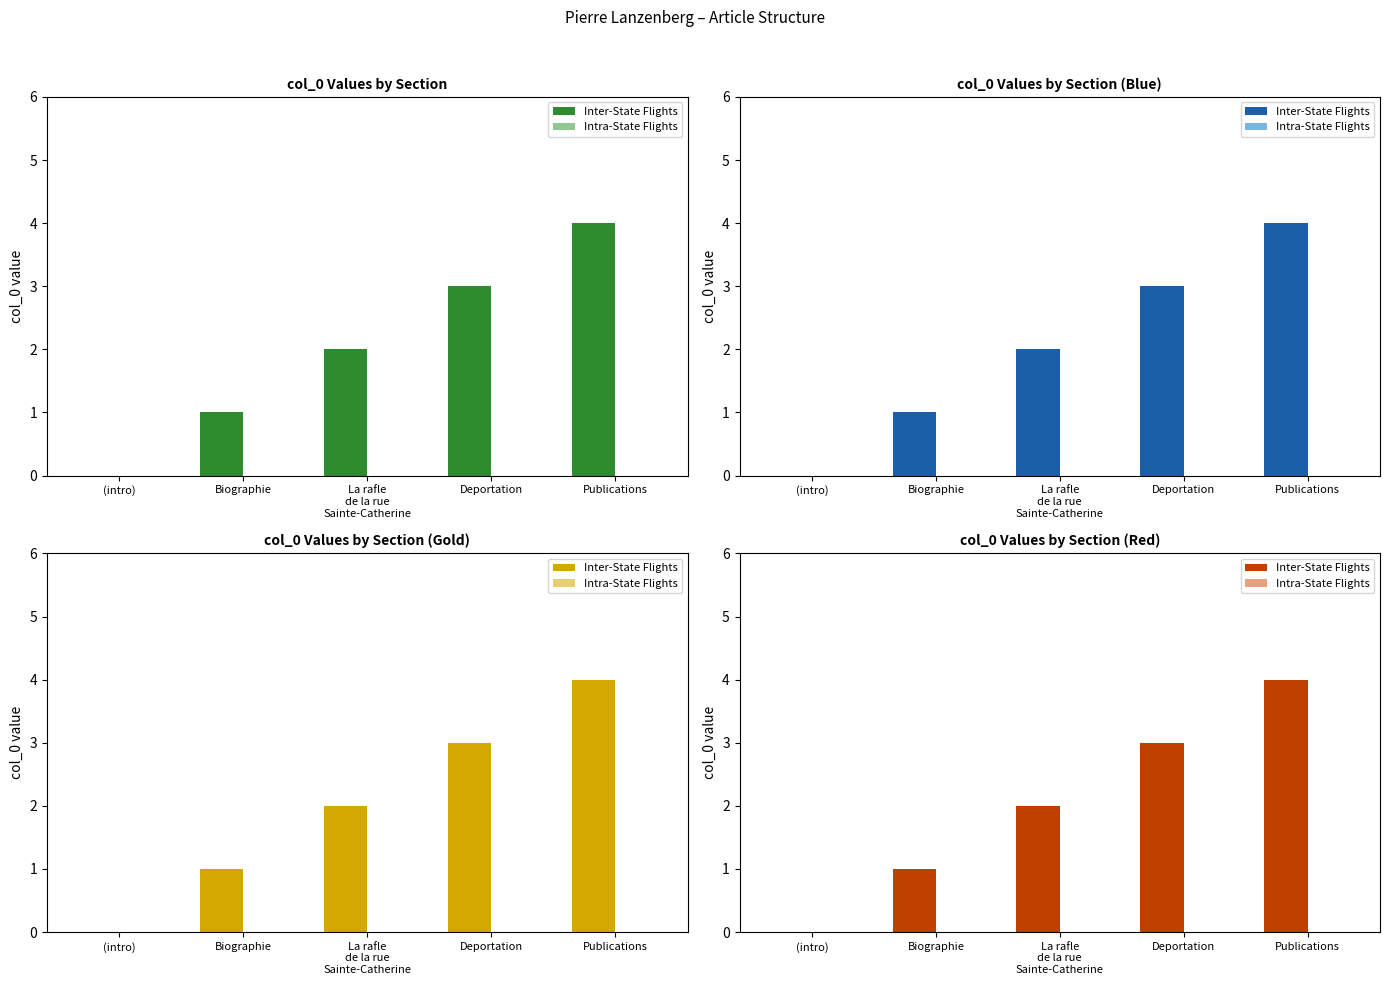

What is the average value of the Inter-State Flights series?

2